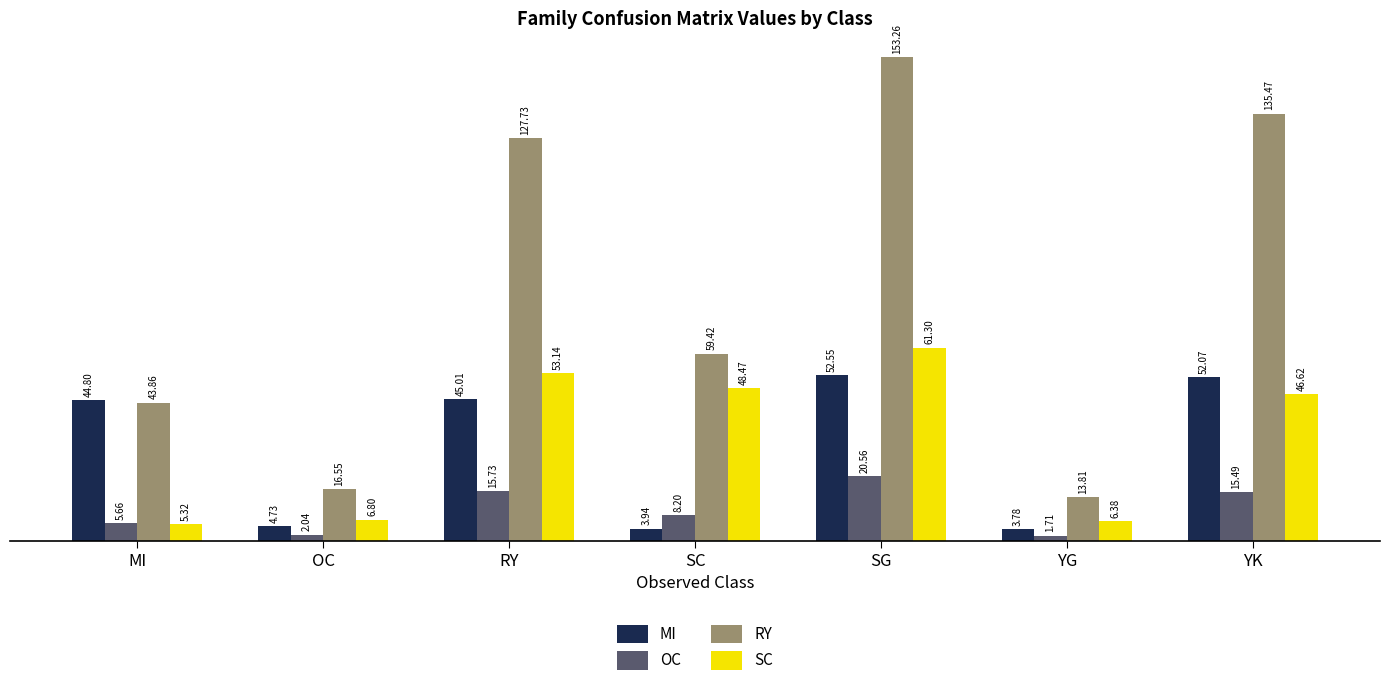

What is the label of the 3rd bar from the left?

RY